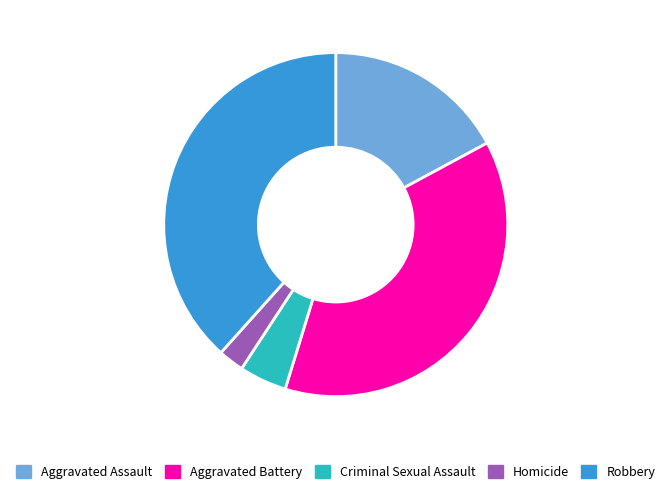

Which has a higher value, Aggravated Battery or Homicide?

Aggravated Battery